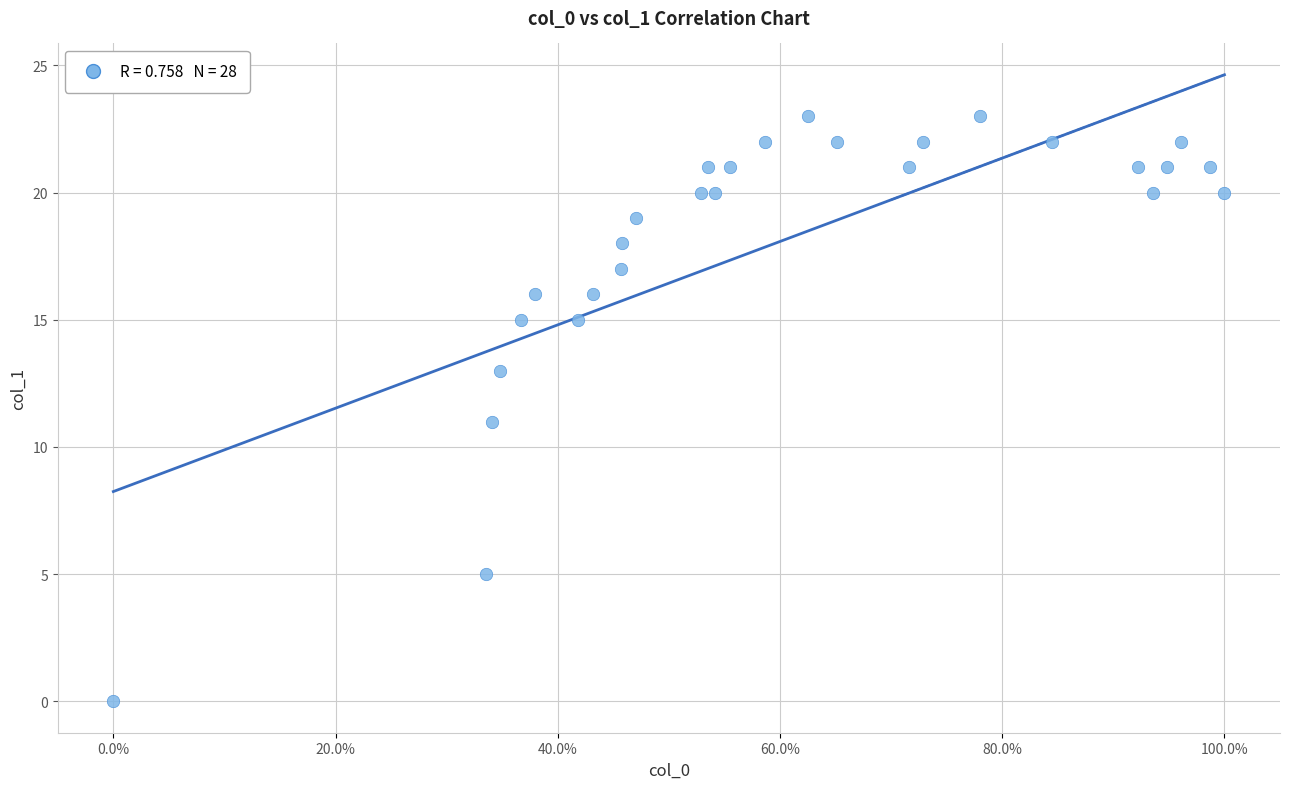

What is the range of Y values (max minus min)?

23